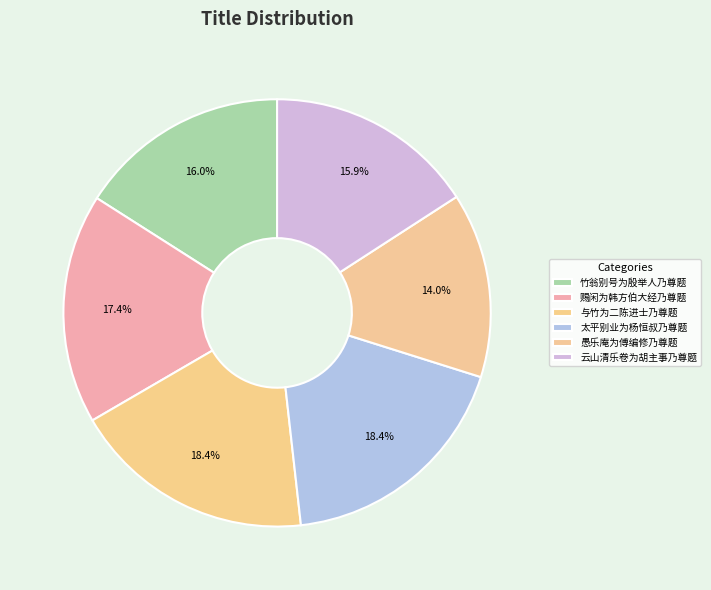

To the nearest percent, what percentage of the pie is 愚乐庵为傅编修乃尊题?

14%